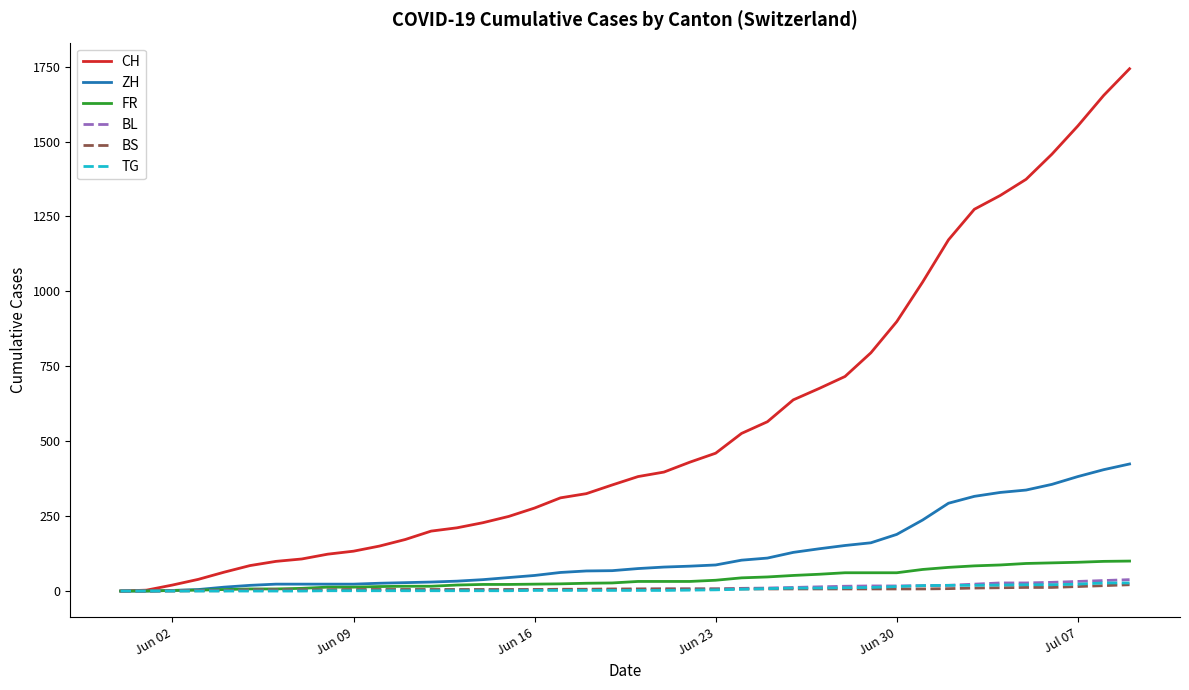

Which series has the largest range (max minus min)?

CH